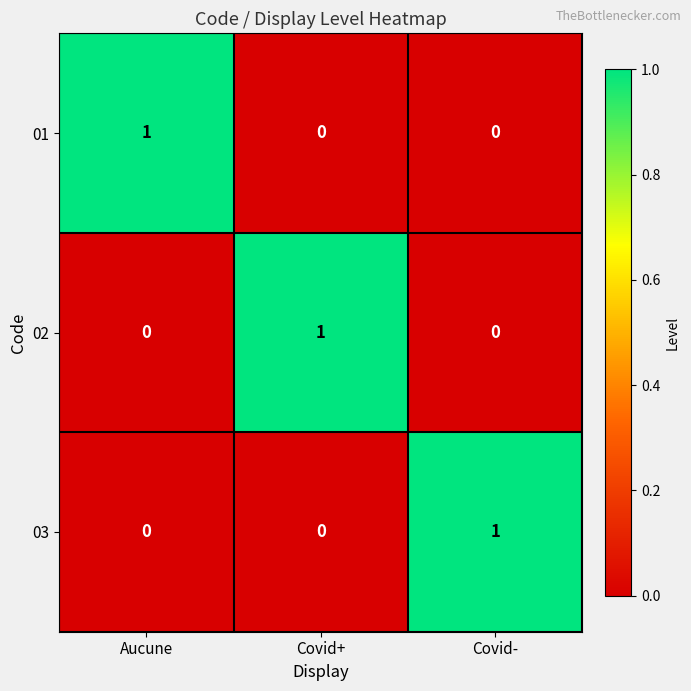

At which label does 02 reach its peak?

Covid+